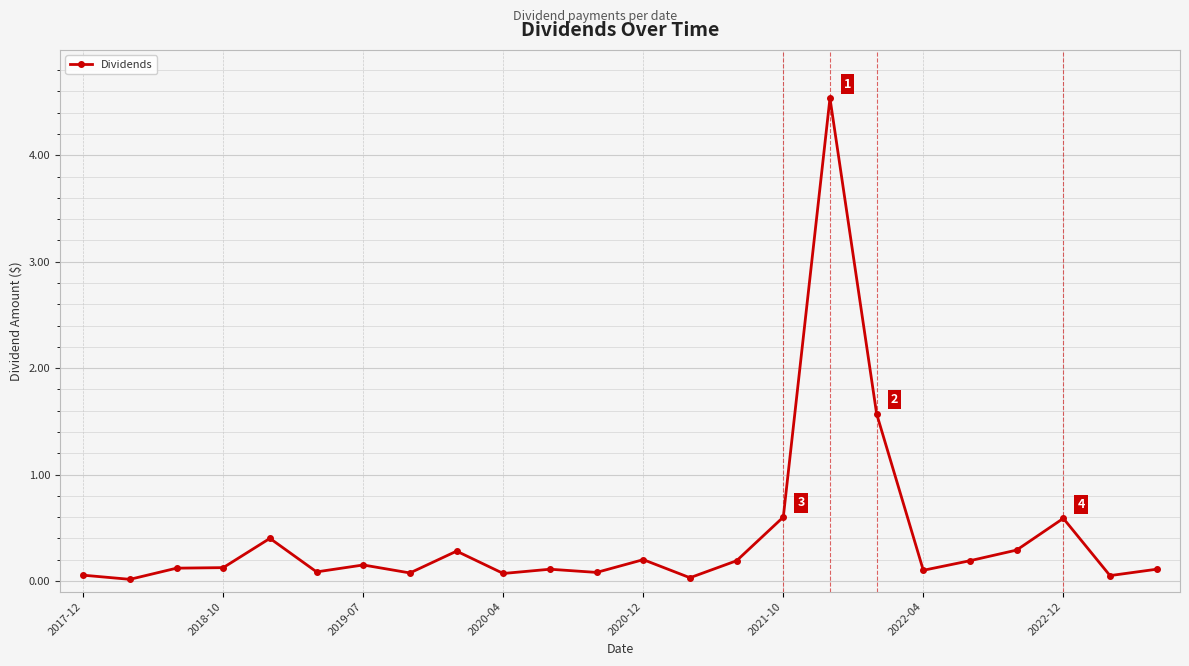

What is the difference between the maximum and second lowest values?

4.5